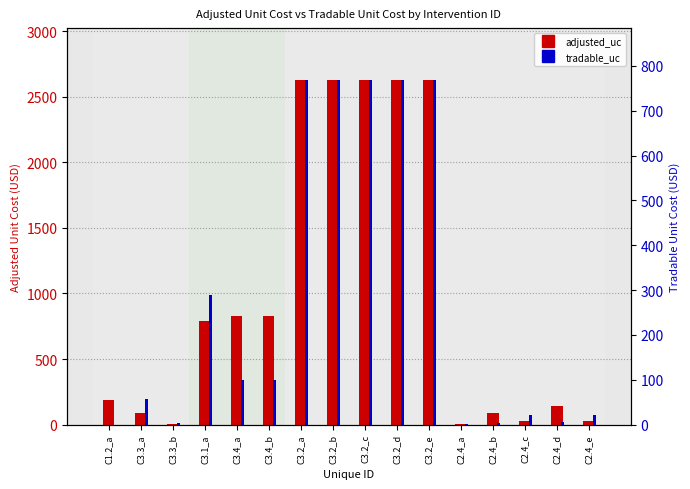

Which has a higher value, C3.2_e or C2.4_c?

C3.2_e